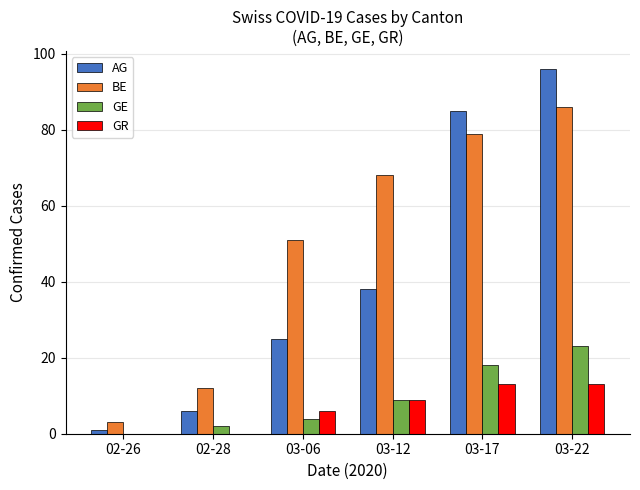

At which category is the sum across all series the highest?

03-22